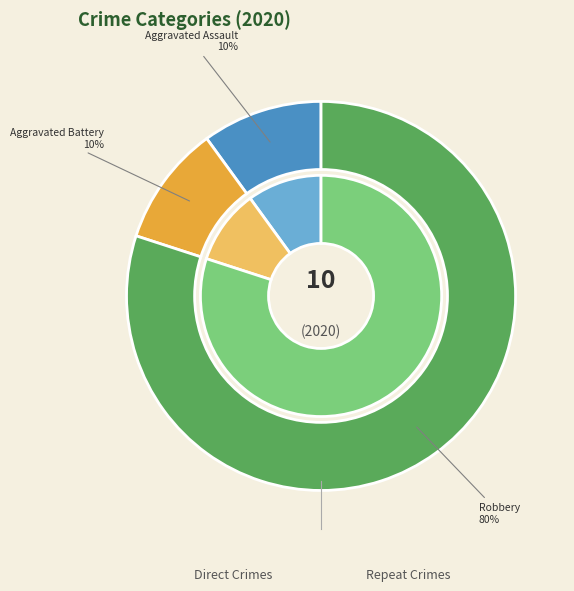

Between Robbery and Aggravated Assault, which is larger?

Robbery